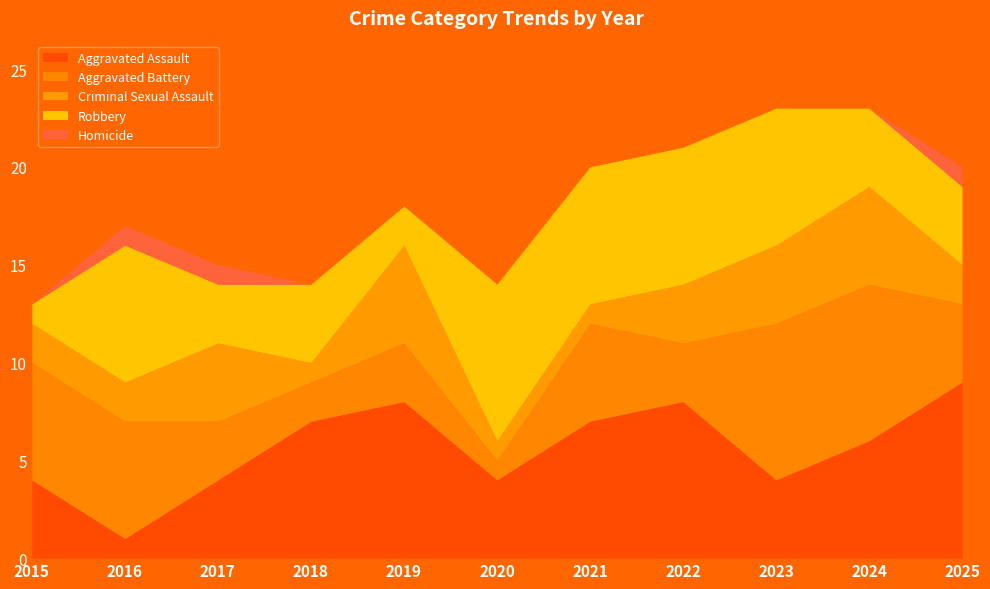

Reading left to right, what are all the values shown in this chart?

Aggravated Assault: 4	1	4	7	8	4	7	8	4	6	9
Aggravated Battery: 6	6	3	2	3	1	5	3	8	8	4
Criminal Sexual Assault: 2	2	4	1	5	1	1	3	4	5	2
Robbery: 1	7	3	4	2	8	7	7	7	4	4
Homicide: 0	1	1	0	0	0	0	0	0	0	1